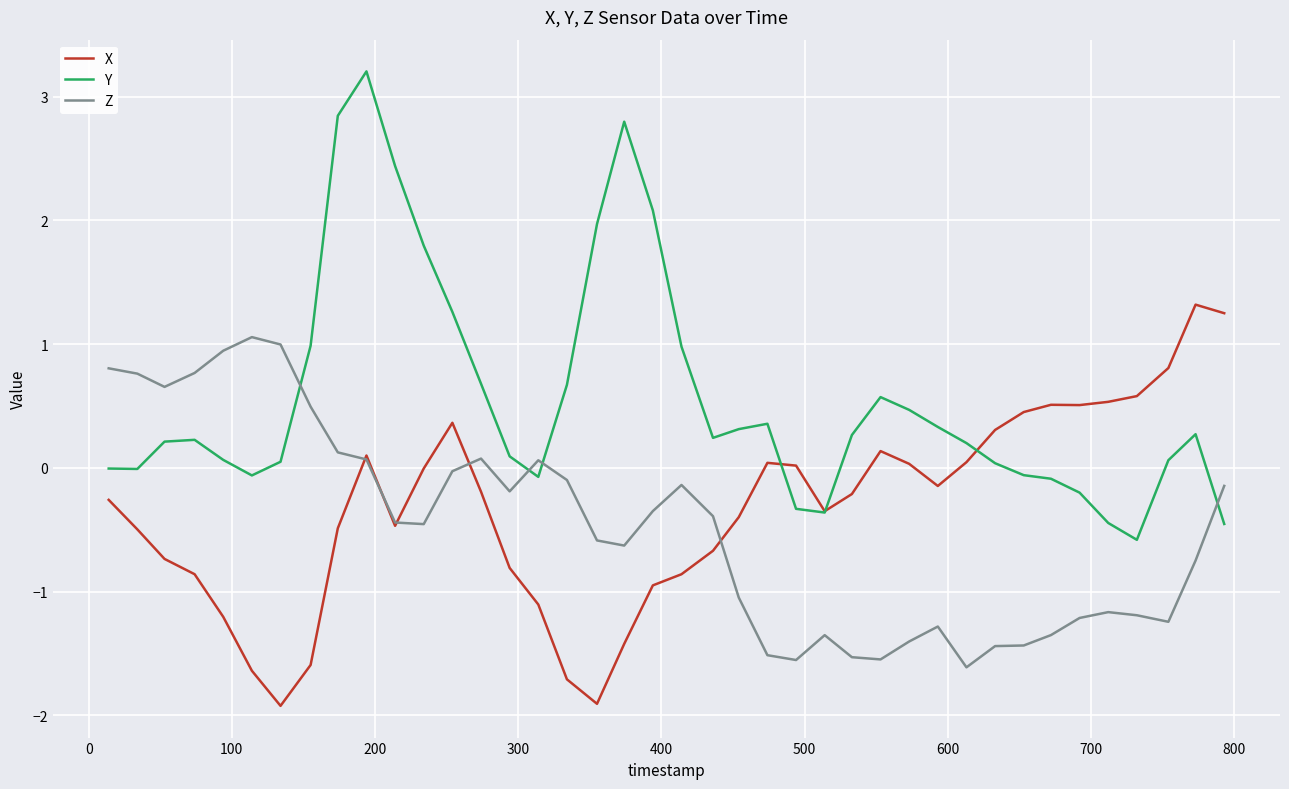

What is the maximum value for Z?

1.1